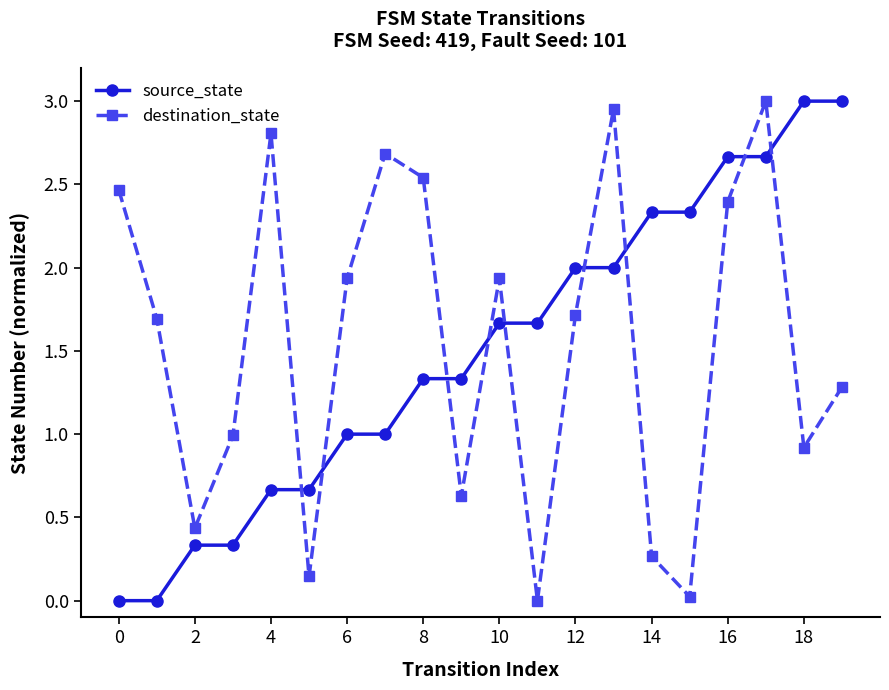

What is the sum of all source_state values?

30.0